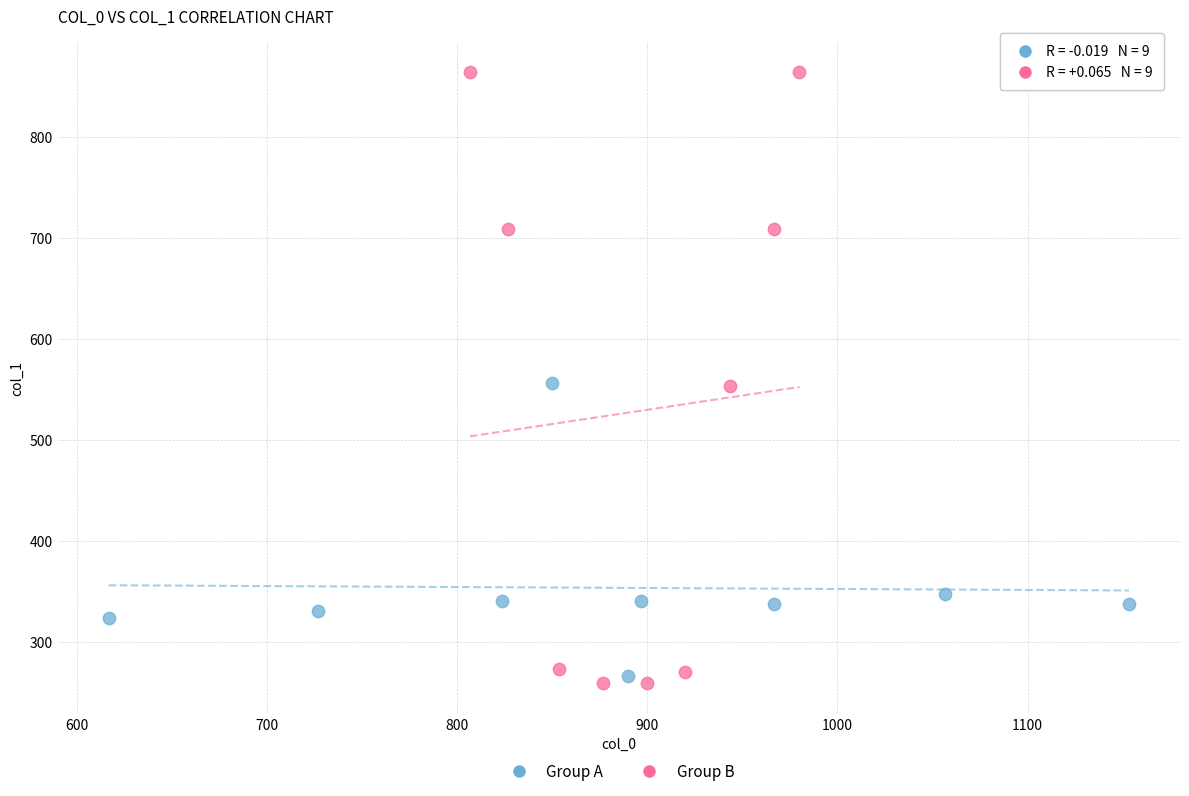

Which series contains the lowest Y value?

Group B